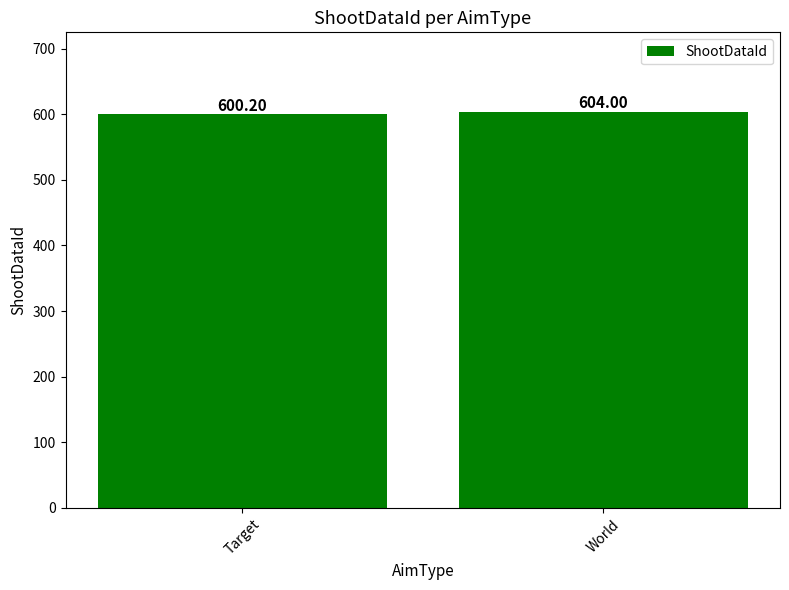

Reading left to right, what are all the values shown in this chart?

Target=600.2	World=604.0